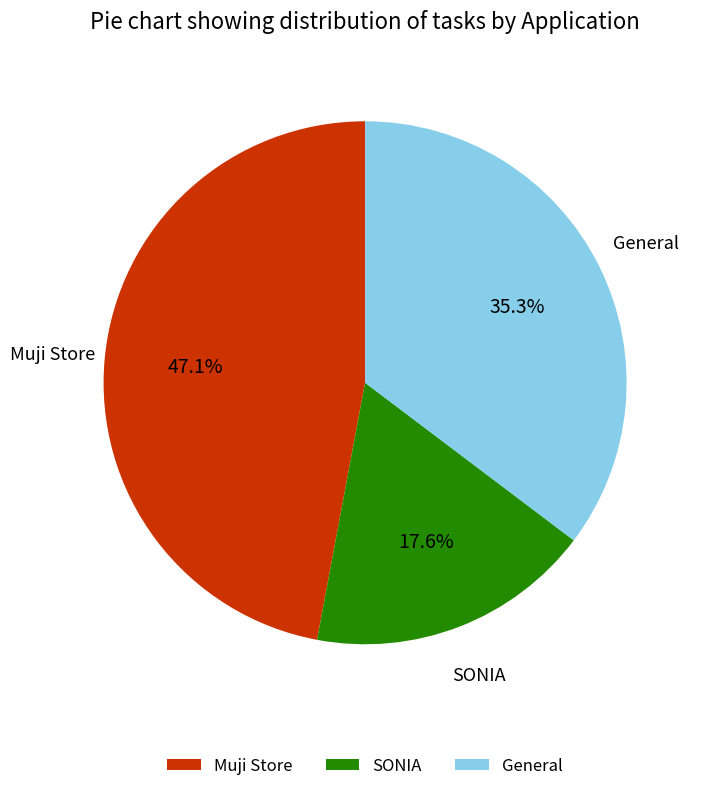

Is it true that General is 43% of the pie?

False